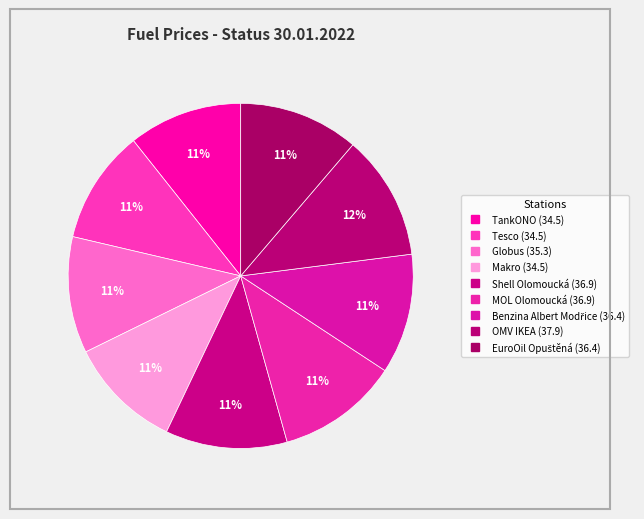

Do Makro and Benzina Albert Modřice together represent more than half of the pie?

No